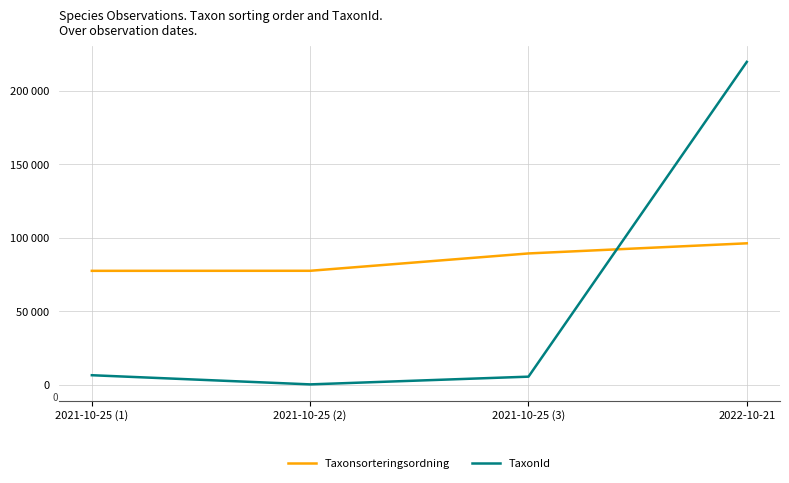

In TaxonId, how many points are lower than both neighbors (excluding endpoints)?

1